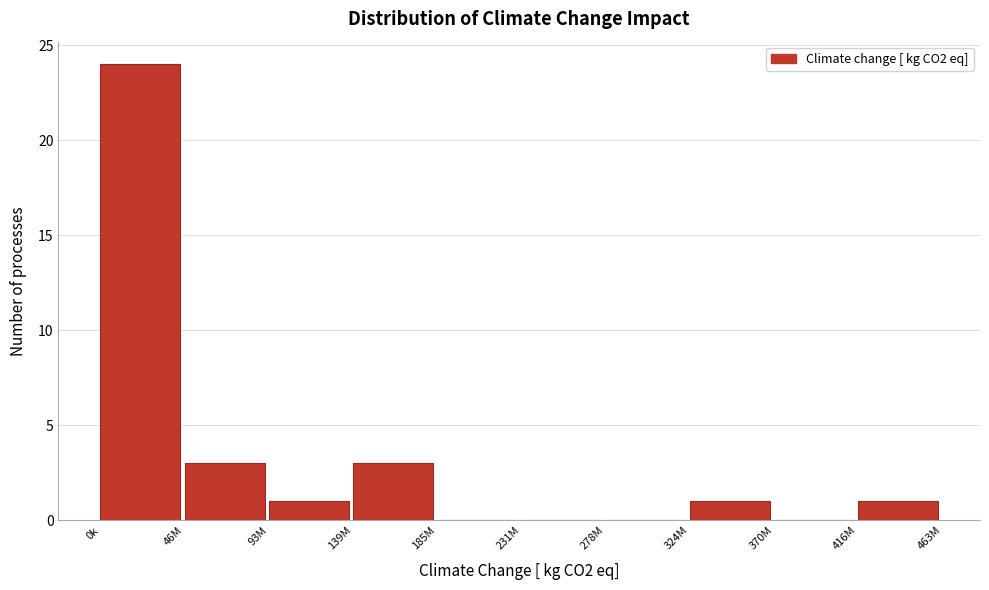

Reading right to left, transcribe all the data shown in this chart.

416M=1	370M=0	324M=1	278M=0	231M=0	185M=0	139M=3	93M=1	46M=3	0k=24